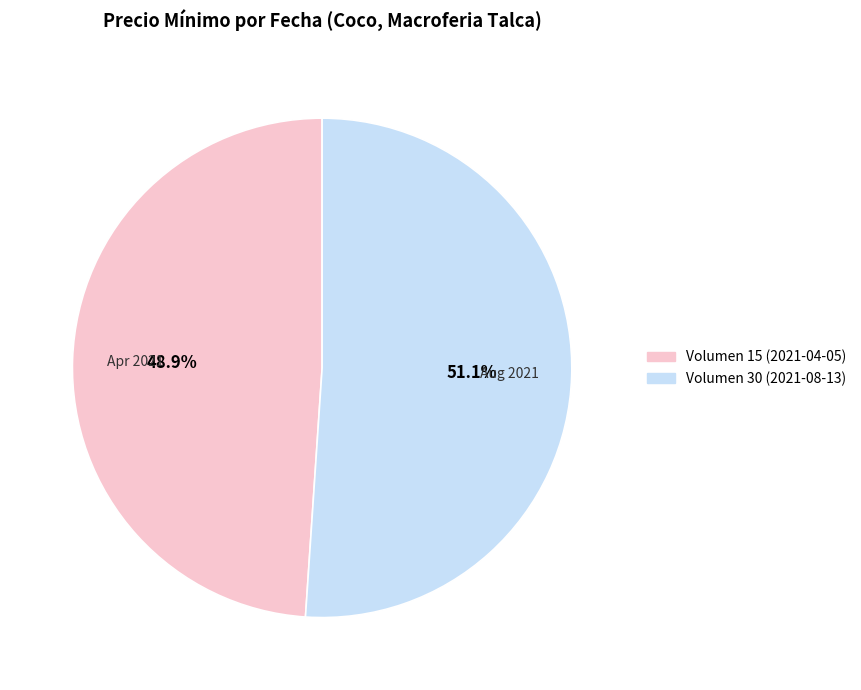

What percentage is the Volumen 30 (2021-08-13) slice, to the nearest percent?

51%